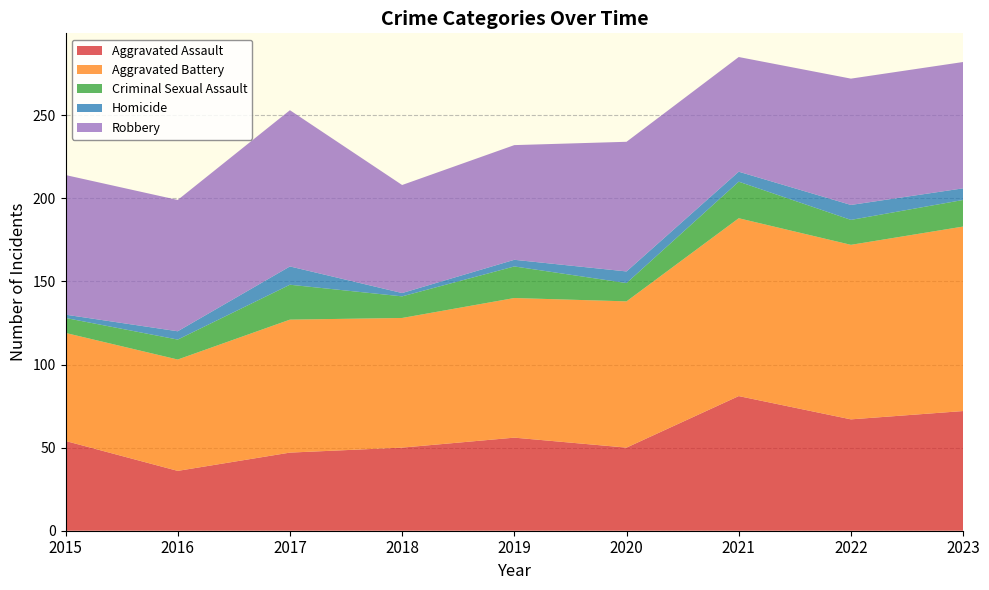

Reading left to right, transcribe all the data shown in this chart.

Aggravated Assault: 54	36	47	50	56	50	81	67	72
Aggravated Battery: 65	67	80	78	84	88	107	105	111
Criminal Sexual Assault: 9	12	21	13	19	11	22	15	16
Homicide: 2	5	11	2	4	7	6	9	7
Robbery: 84	79	94	65	69	78	69	76	76